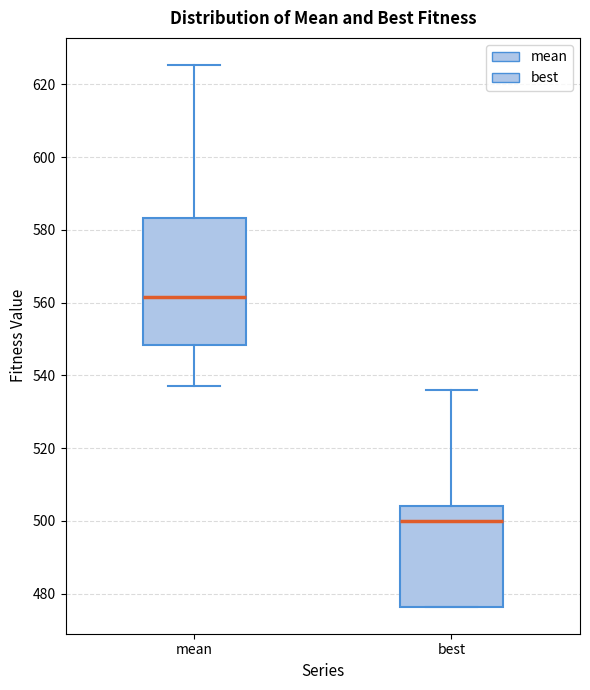

Comparing the boxes themselves (not the whiskers), which one is the tallest?

mean